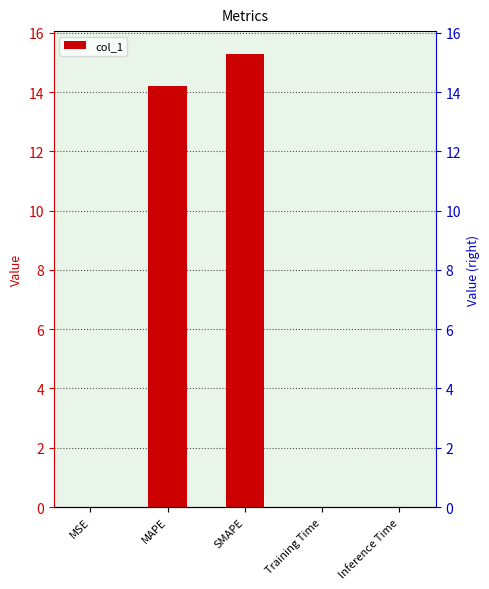

Rank the categories by value from highest to lowest.

SMAPE, MAPE, Inference Time, Training Time, MSE